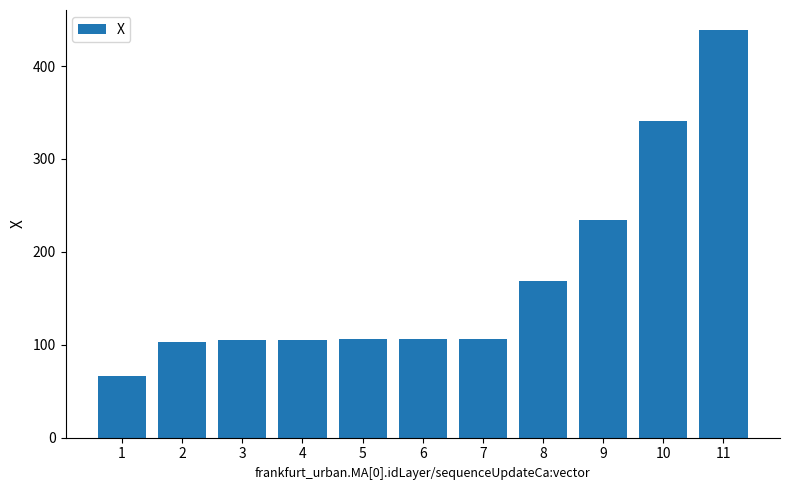

What is the value of the 11th bar from the left?

438.4